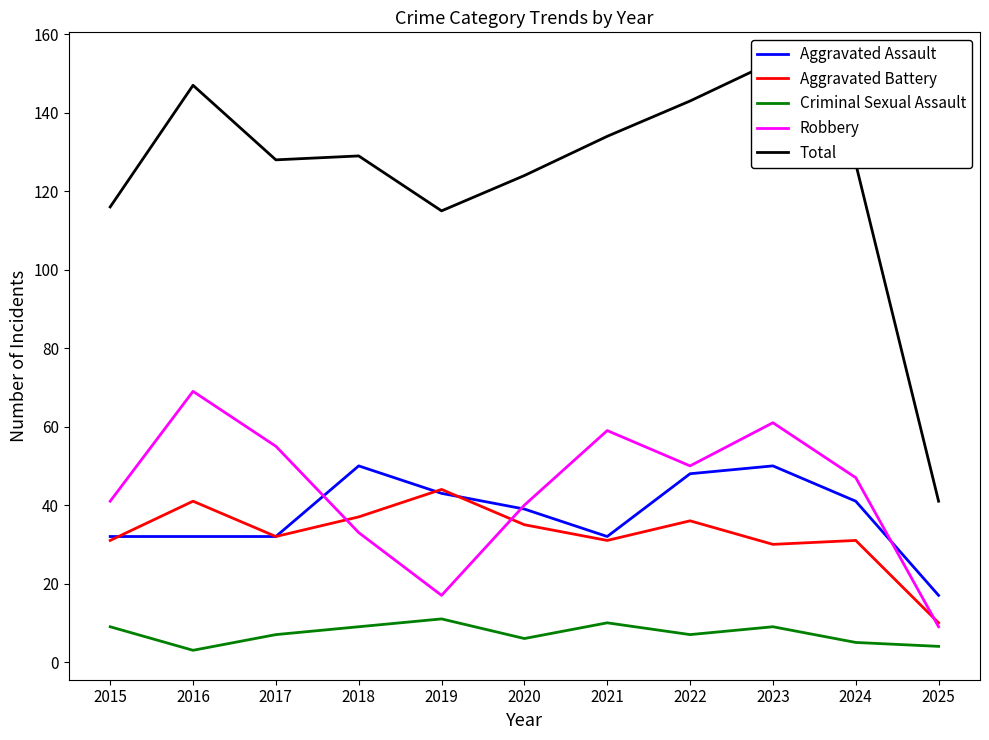

Reading left to right, list all the values displayed in this chart.

Aggravated Assault: 32	32	32	50	43	39	32	48	50	41	17
Aggravated Battery: 31	41	32	37	44	35	31	36	30	31	10
Criminal Sexual Assault: 9	3	7	9	11	6	10	7	9	5	4
Robbery: 41	69	55	33	17	40	59	50	61	47	9
Total: 116	147	128	129	115	124	134	143	153	127	41